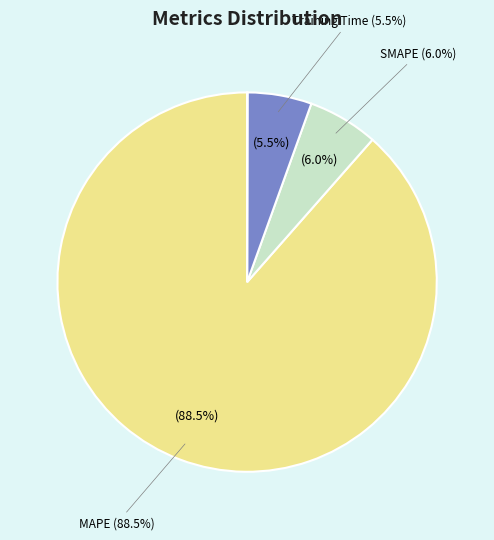

Combined, do MAPE and Inference Time account for over 50%?

Yes